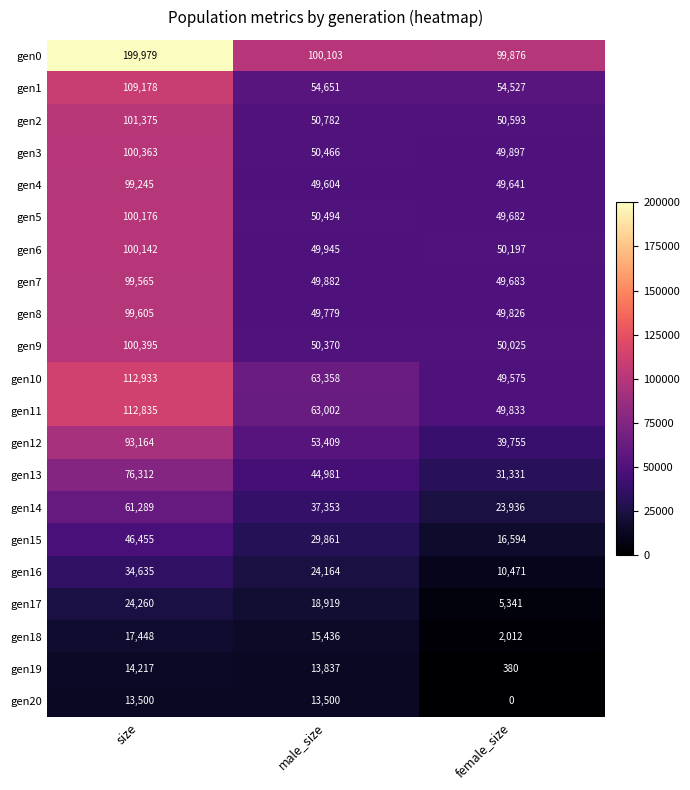

What value does the gen9 series have at size?

100395